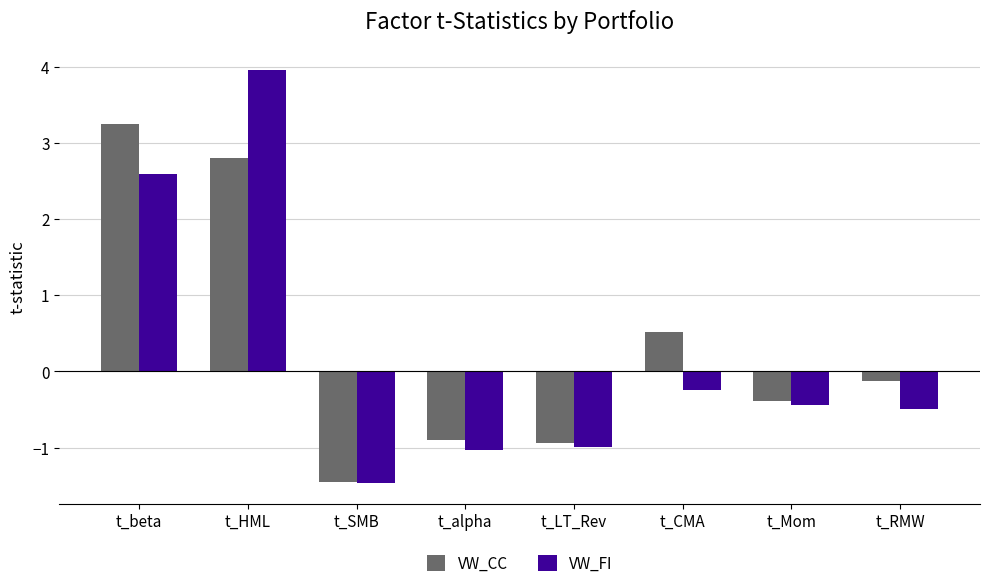

At which label is VW_CC closest to 0?

t_RMW